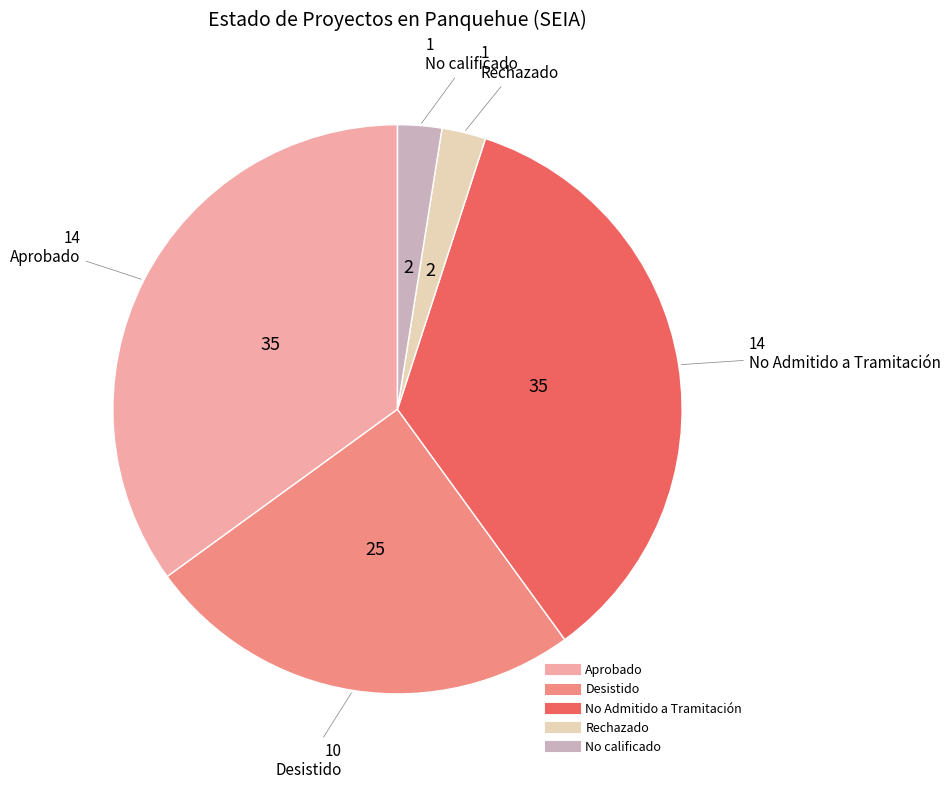

Is it true that No Admitido a Tramitación is 24% of the pie?

False